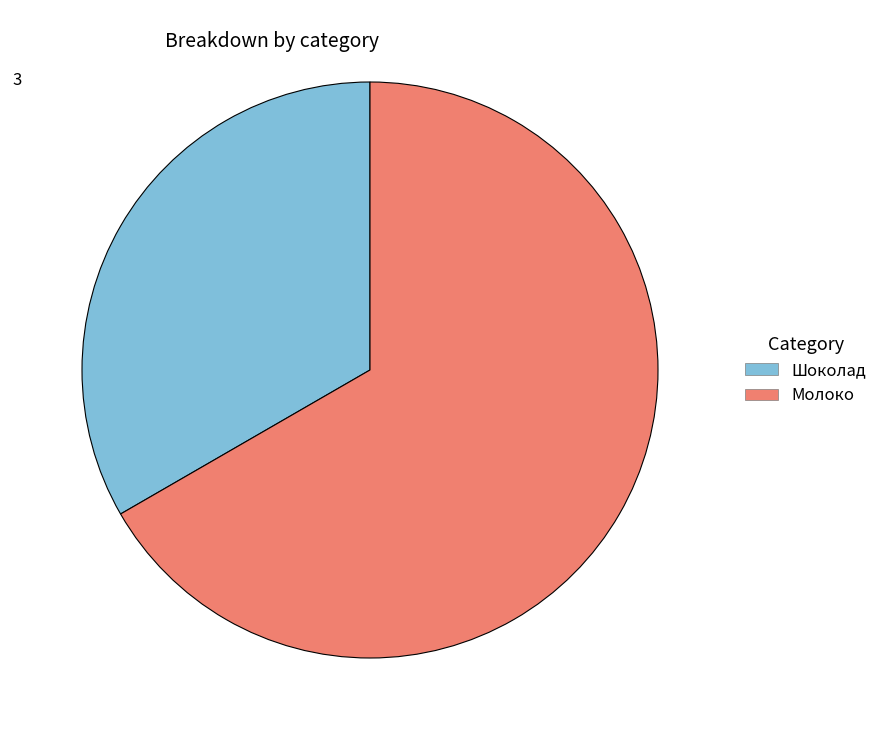

What is the largest slice in the pie chart?

Молоко